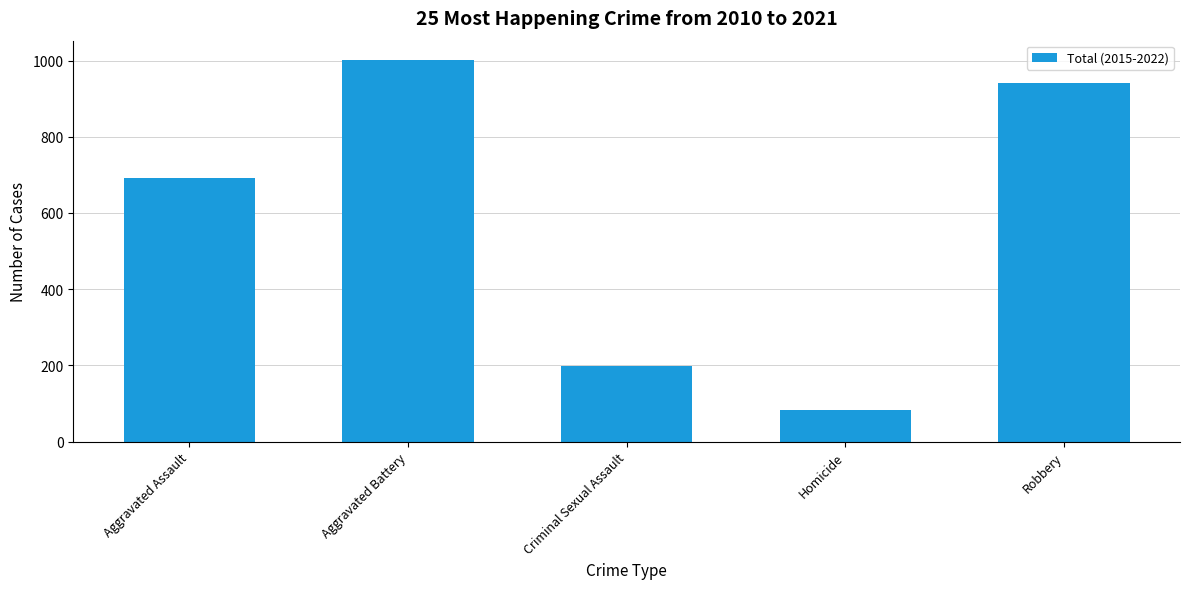

What is the value of the 5th bar from the left?

940